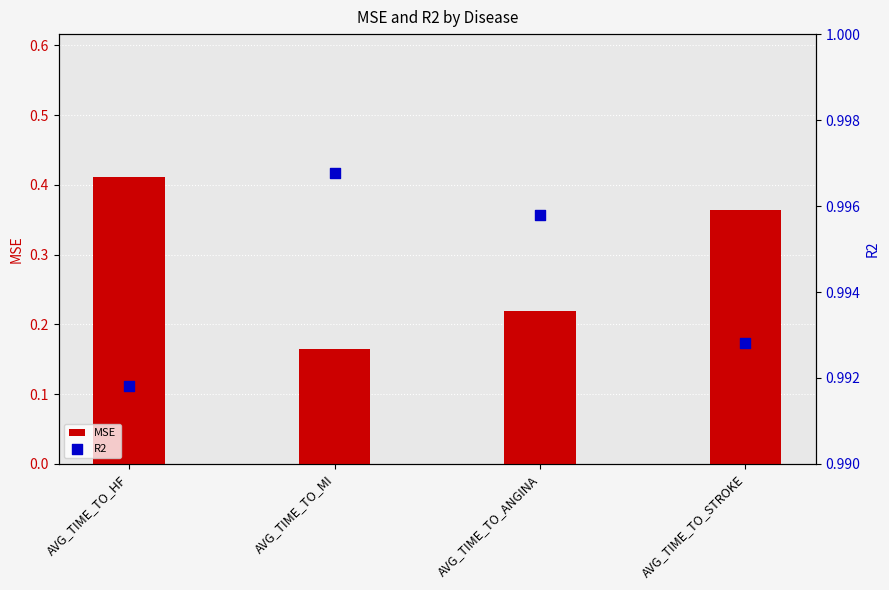

What is the total value across all series at AVG_TIME_TO_ANGINA?

1.2